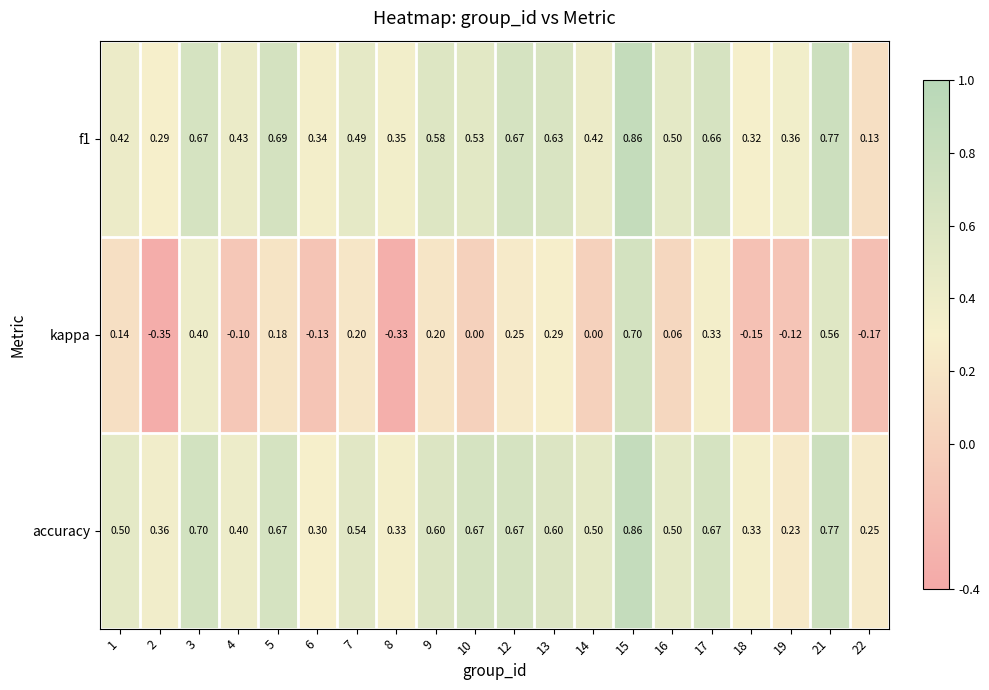

At how many categories does at least one series exceed 0?

20